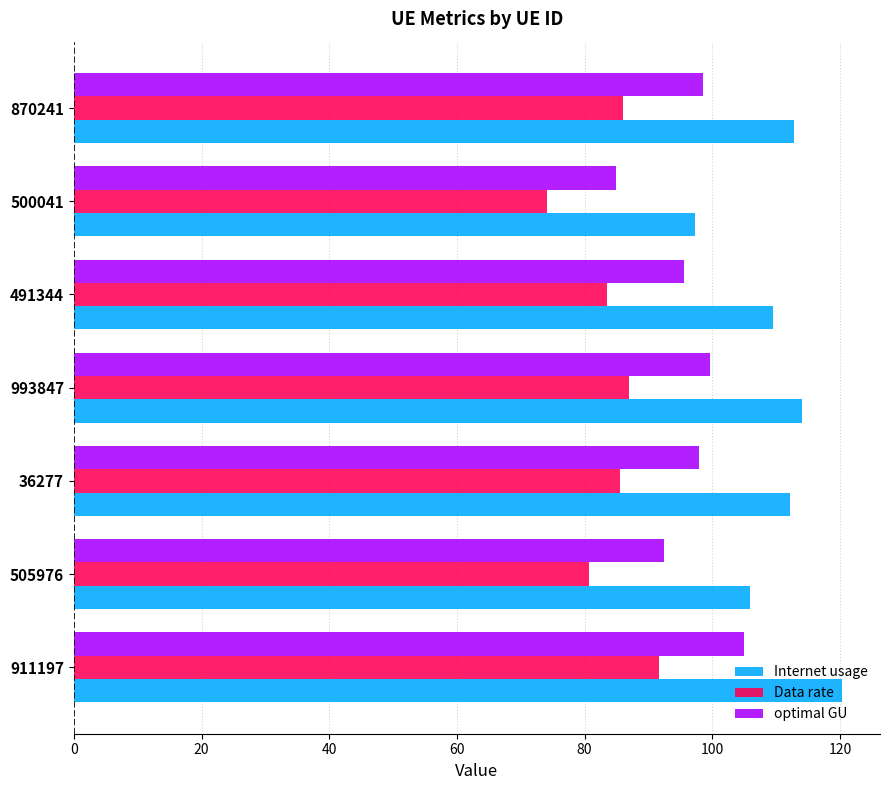

What is the total value across all series at 500041?

256.2